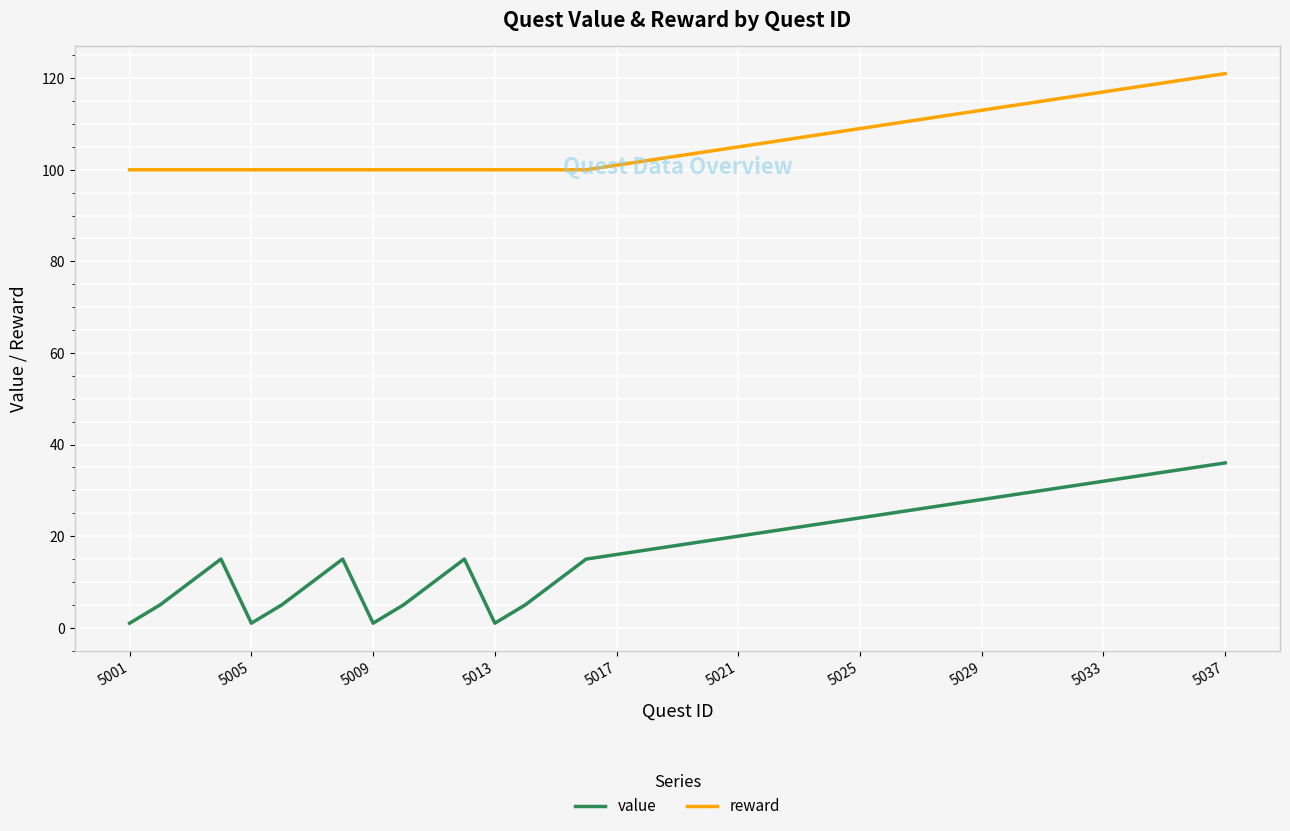

Reading left to right, transcribe all the data shown in this chart.

value: 1	5	10	15	1	5	10	15	1	5	10	15	1	5	10	15	16	17	18	19	20	21	22	23	24	25	26	27	28	29	30	31	32	33	34	35	36
reward: 100	100	100	100	100	100	100	100	100	100	100	100	100	100	100	100	101	102	103	104	105	106	107	108	109	110	111	112	113	114	115	116	117	118	119	120	121